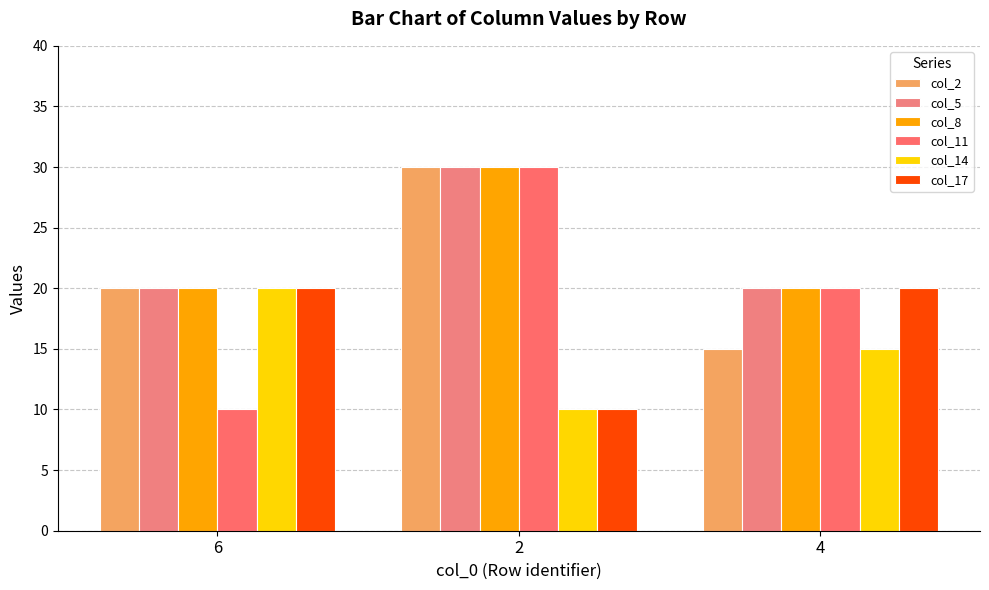

What is the label of the 2nd bar from the right?

2